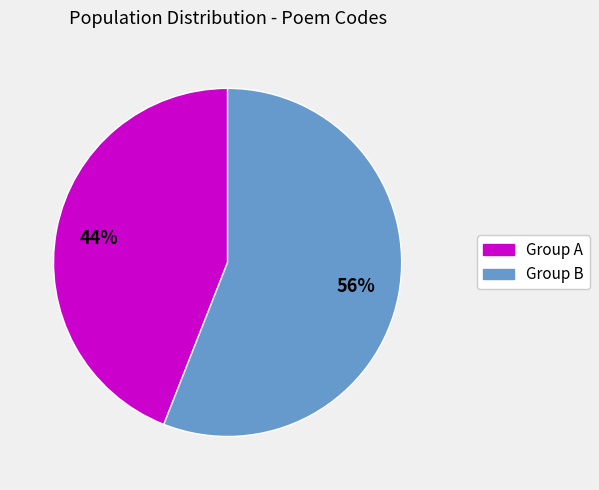

How many segments does this pie chart have?

2